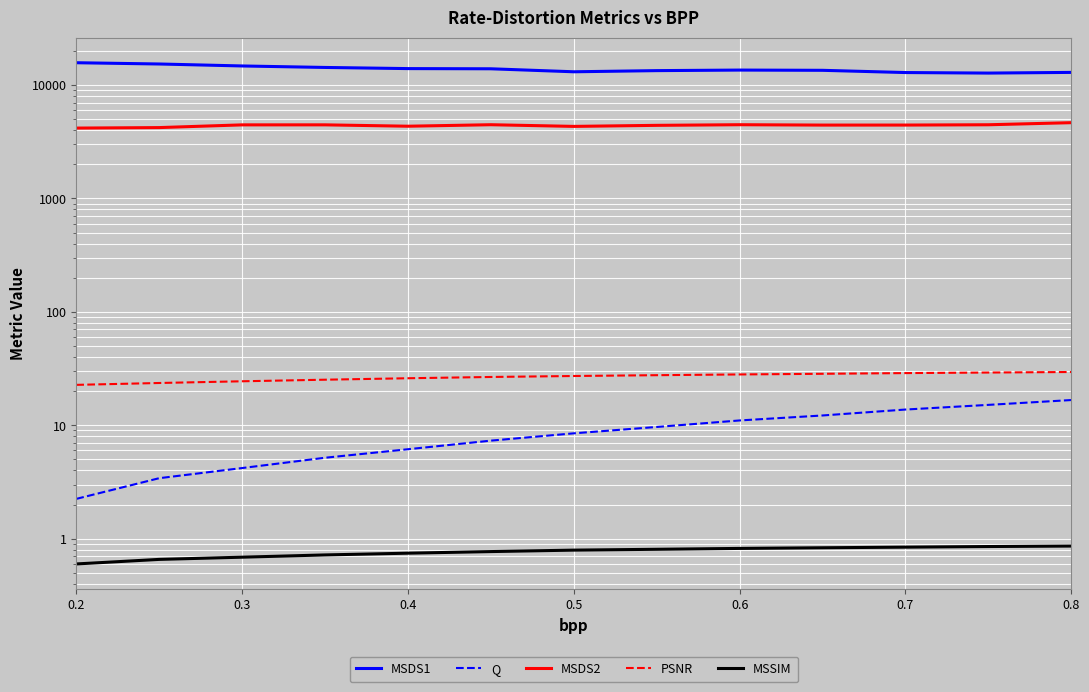

True or false: MSDS2 has a value of 4210.9 at 0.3.

True